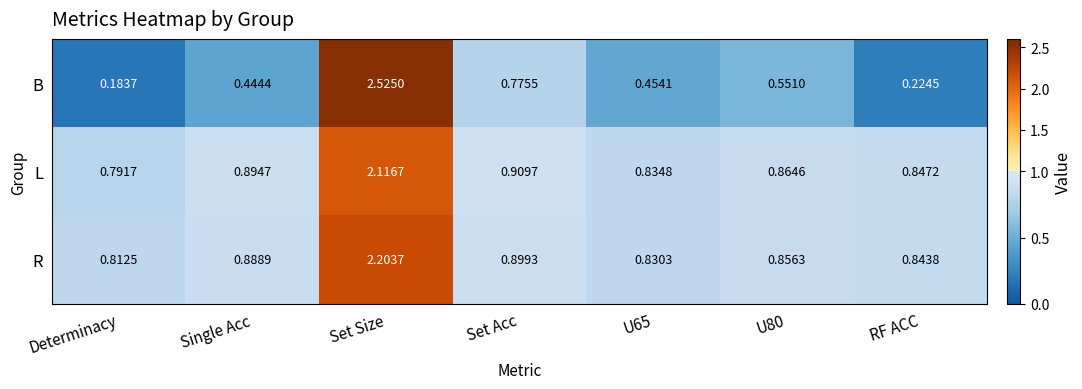

Rank the series by their maximum value, from lowest to highest.

L, R, B